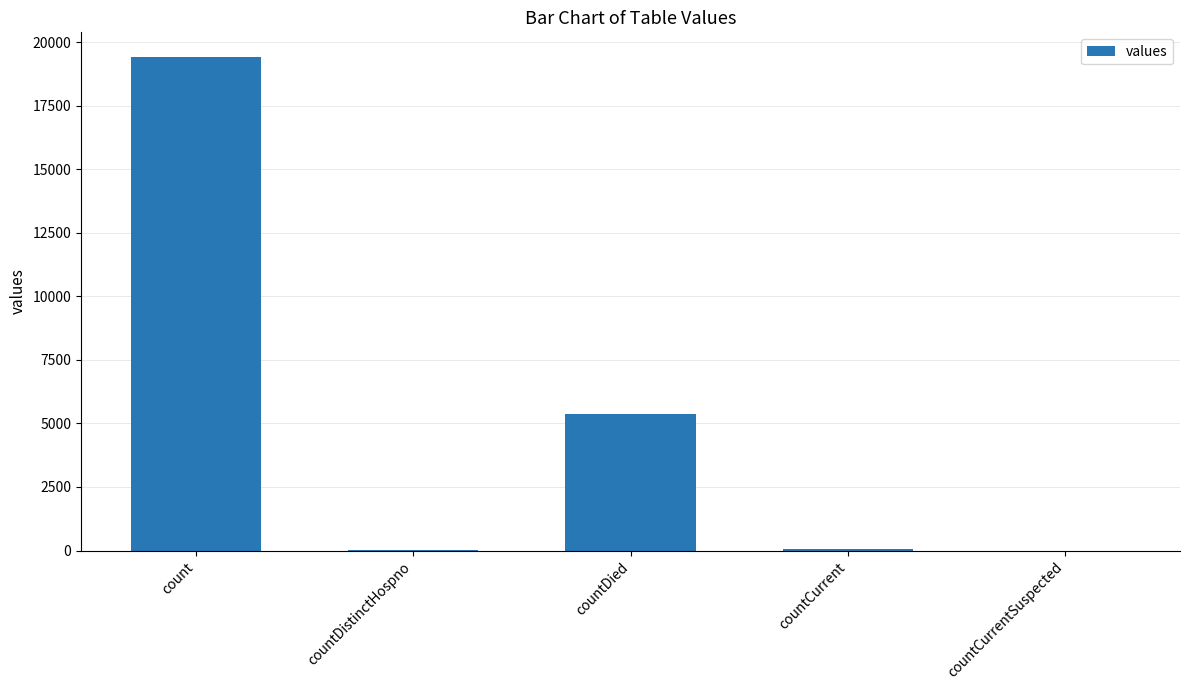

What is the sum of all values?

24875